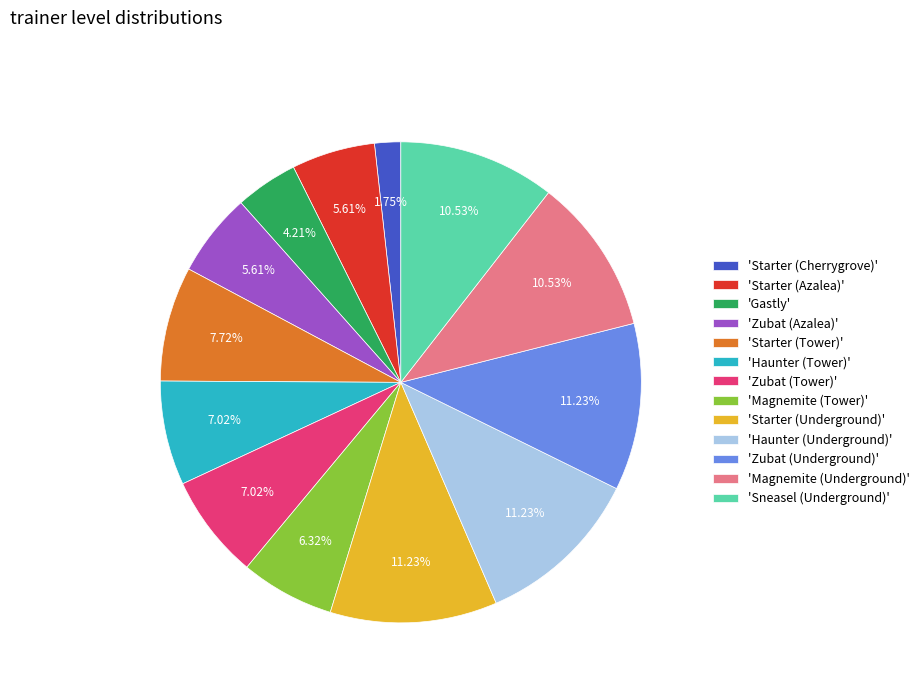

What is the ratio of the value at 'Magnemite (Underground)' to the value at 'Starter (Tower)'?

1.4